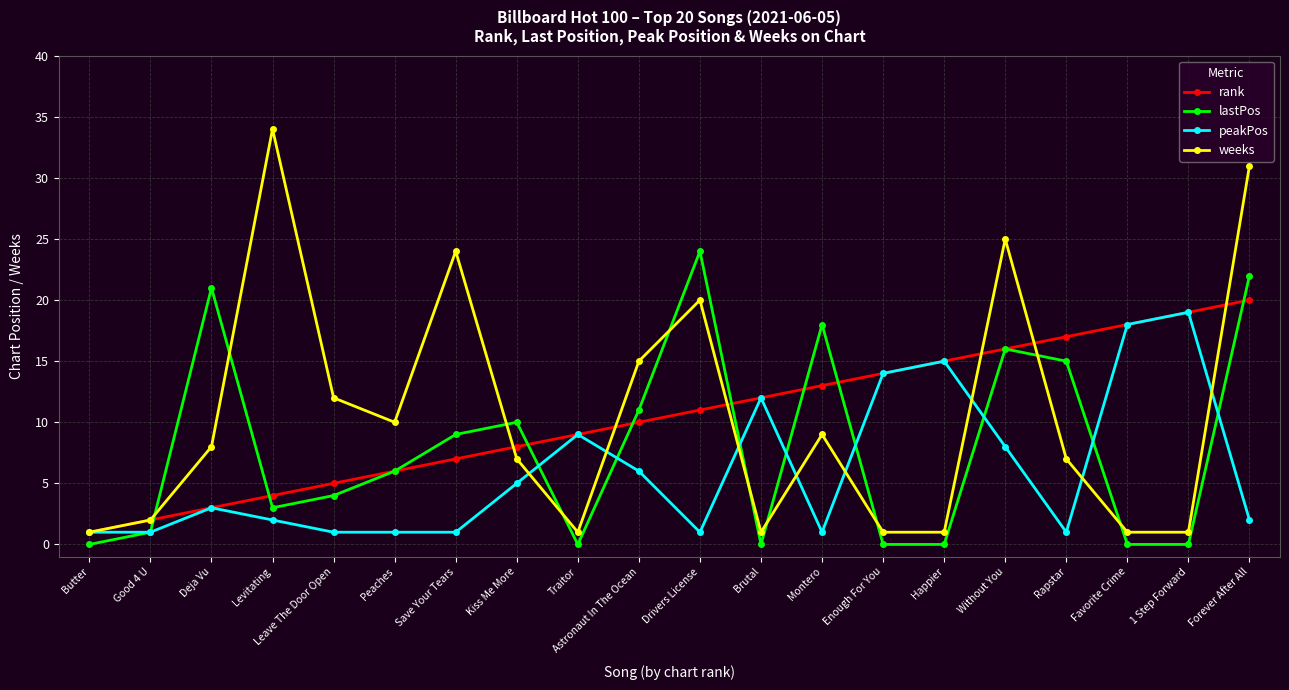

True or false: lastPos has a value of 5 at Levitating.

False